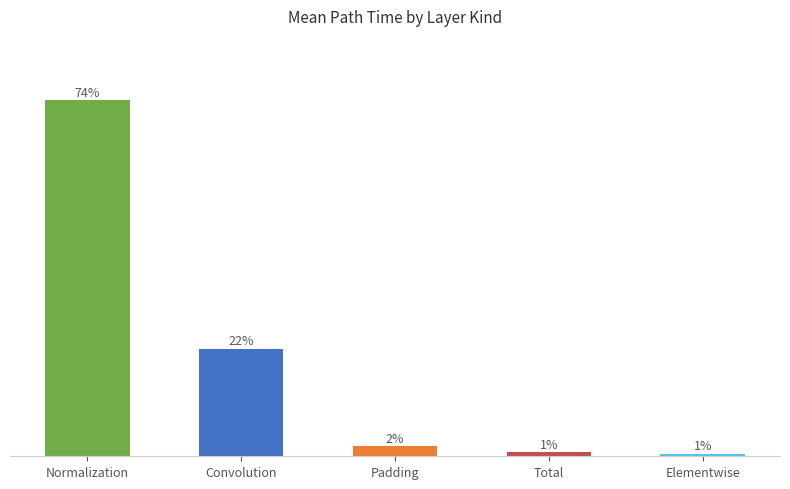

What is the maximum value shown in the chart?

74.1